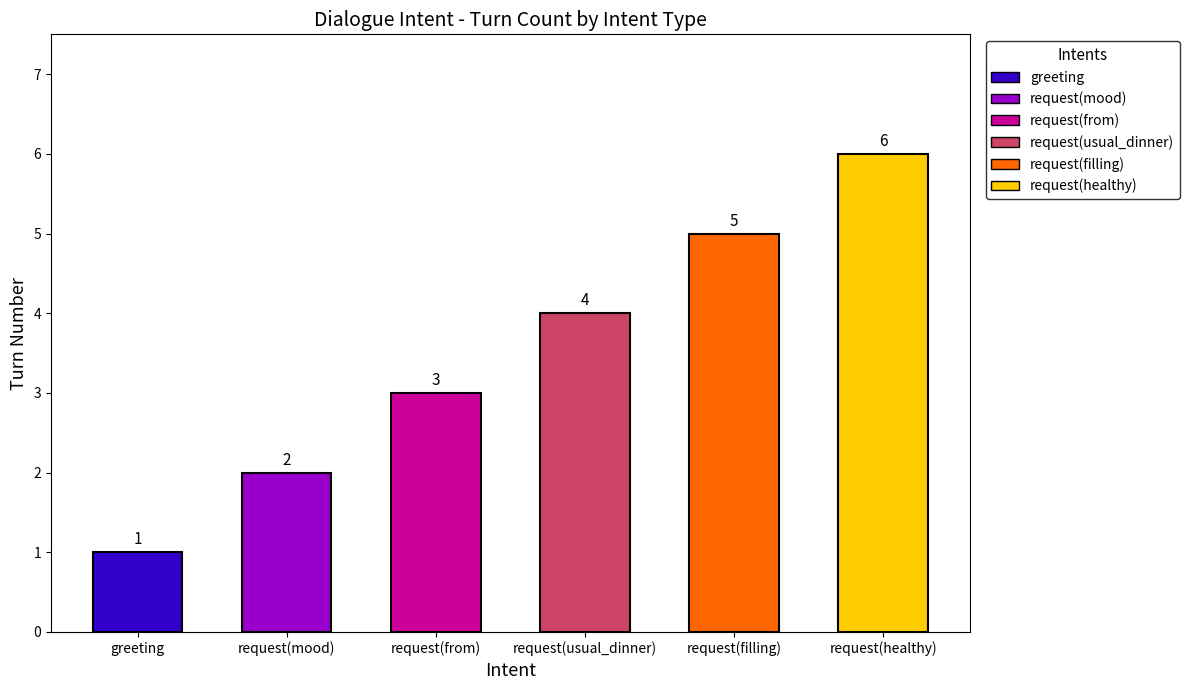

What is the difference between the values at request(mood) and request(usual_dinner)?

2